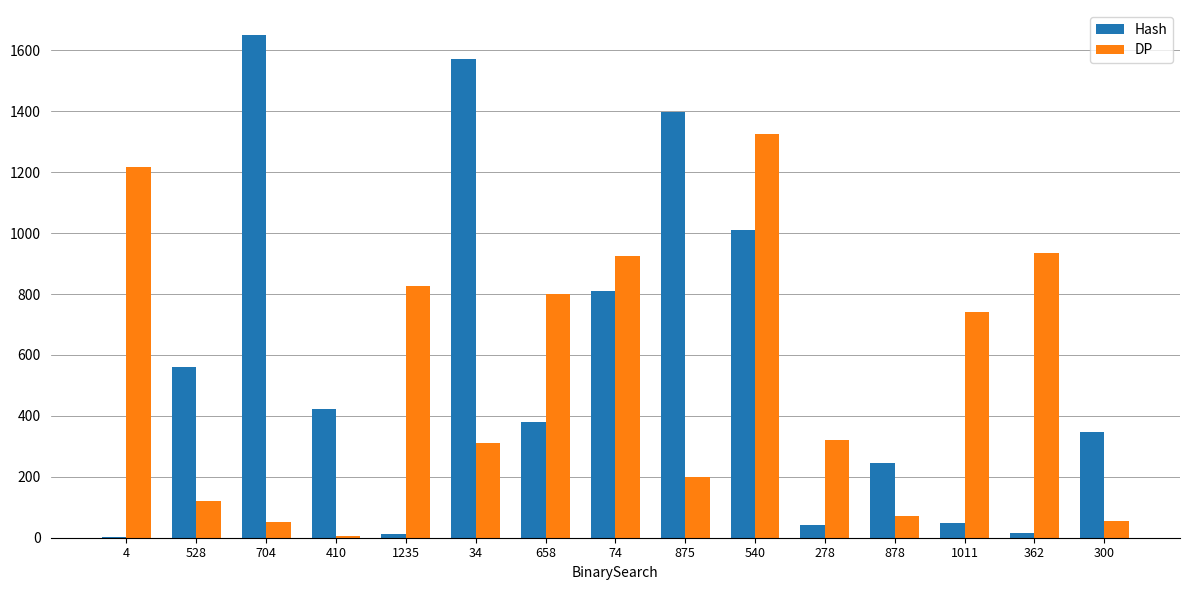

The Hash series shows 560 at 528. True or false?

True